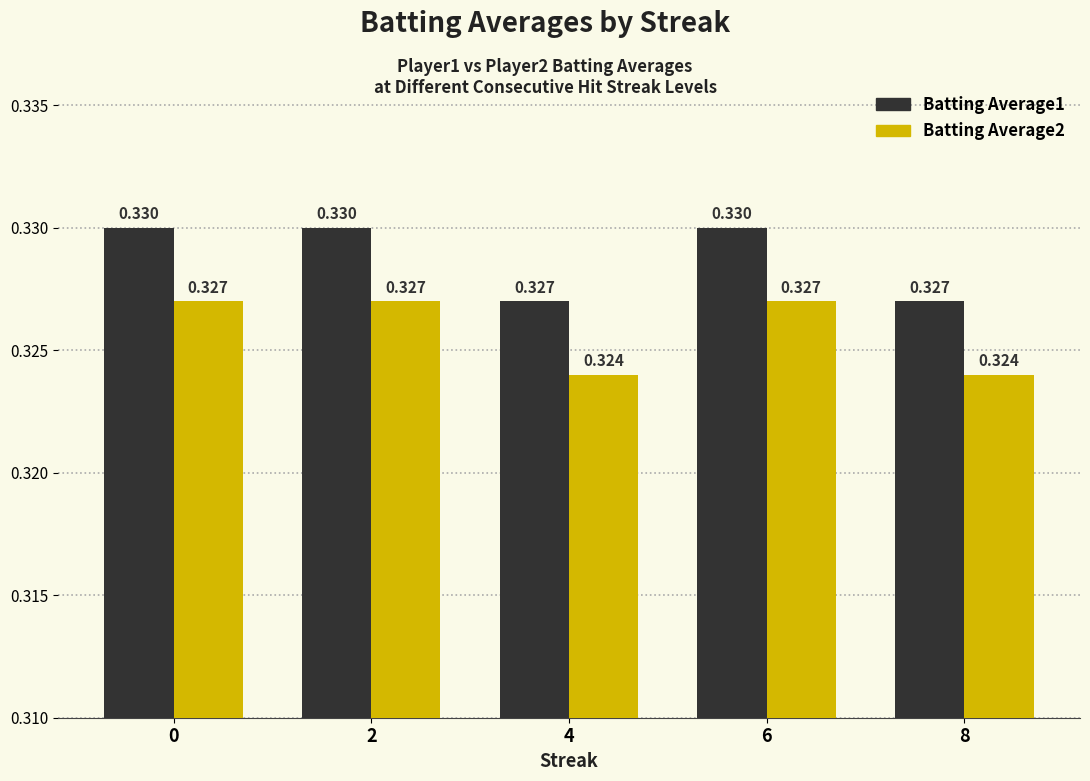

What is the total value across all series at 0?

0.7